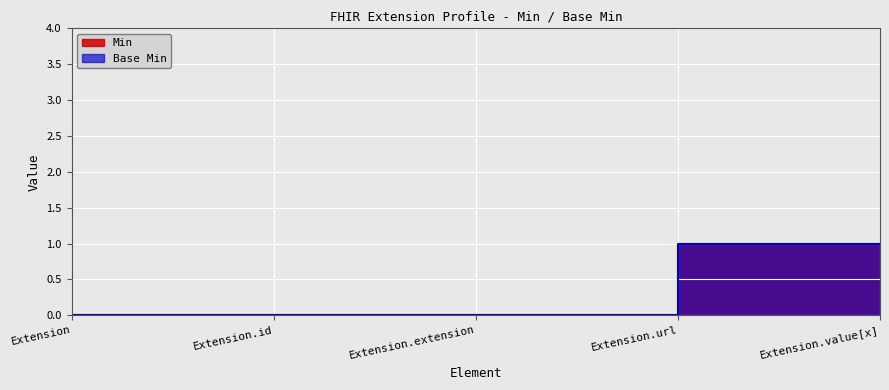

The Base Min series shows 1 at Extension.url. True or false?

False